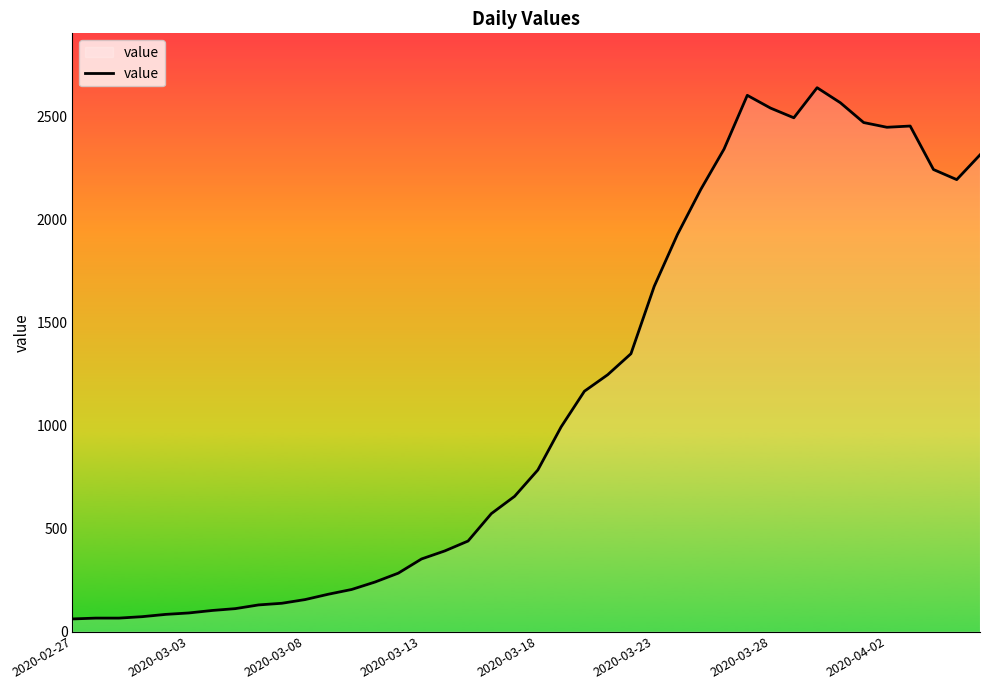

What is the difference between the maximum and minimum values?

2578